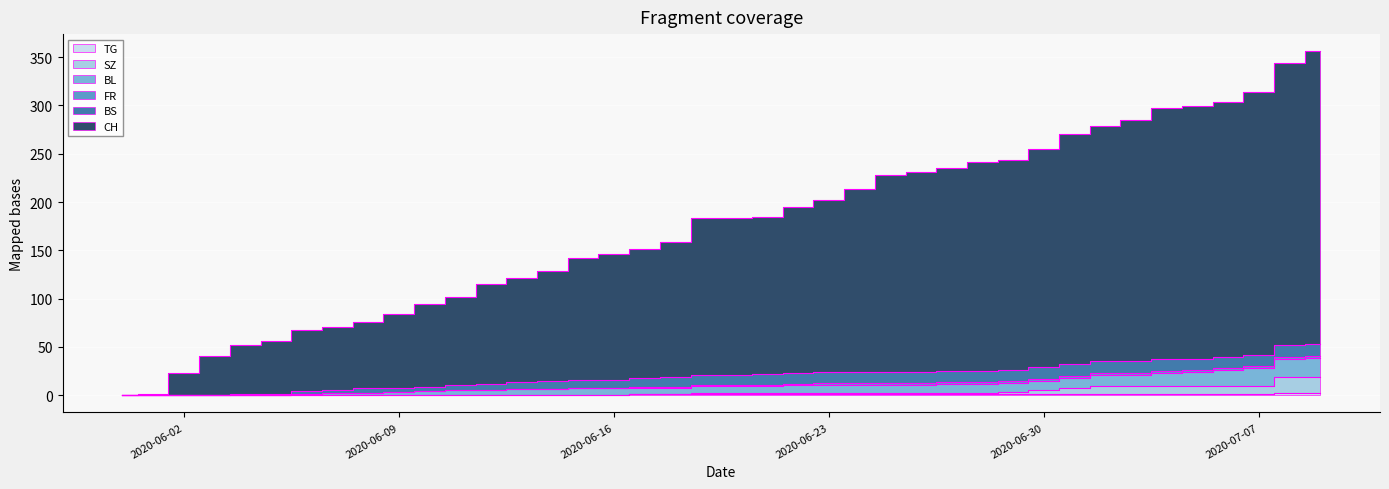

True or false: TG has more than 2 interior local peaks.

False